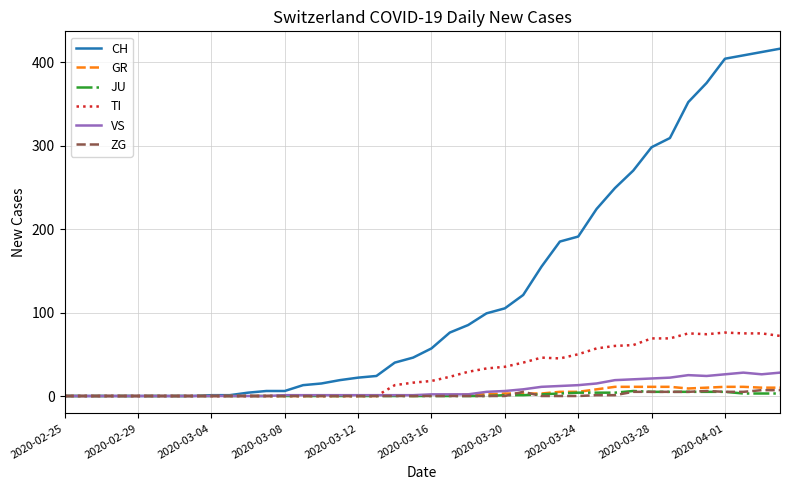

Which series has the largest range (max minus min)?

CH